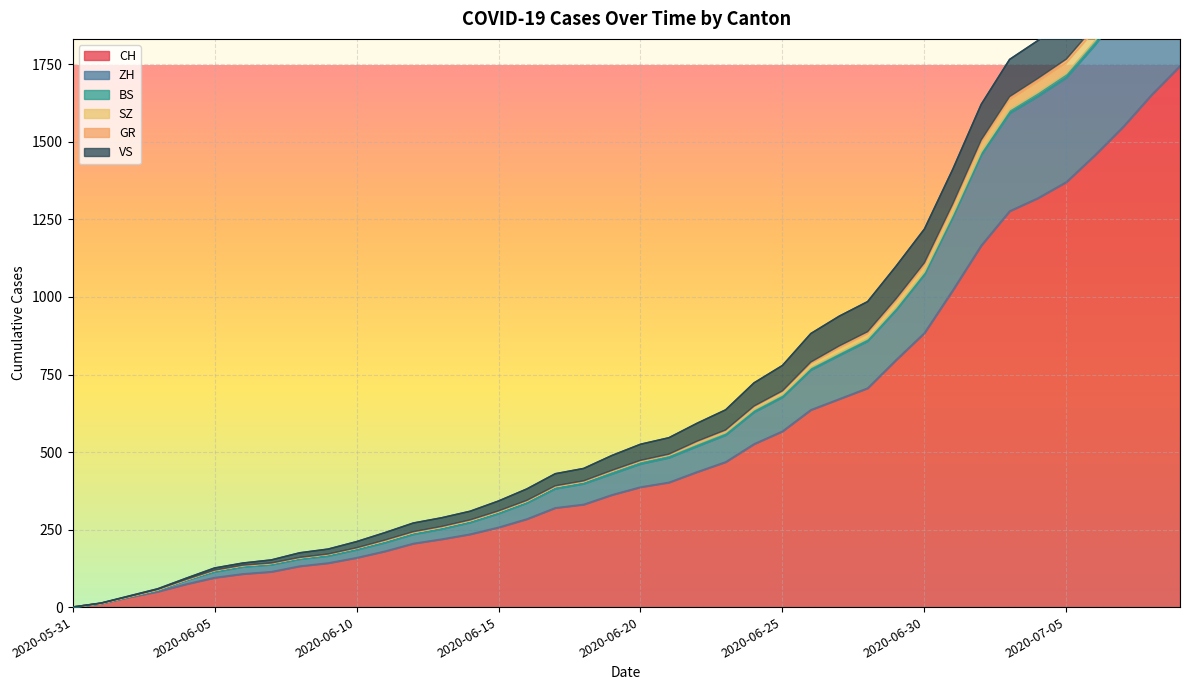

Which category has the highest value across all series?

2020-07-09